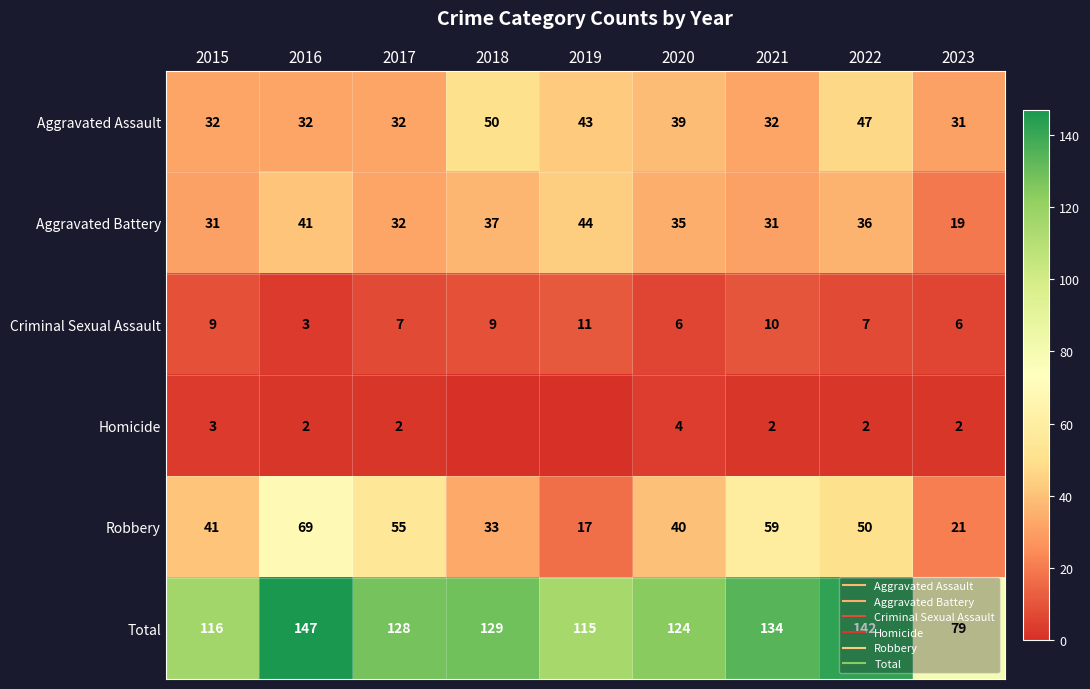

Is the value of Robbery at 2022 greater than the value of Total at 2015?

No